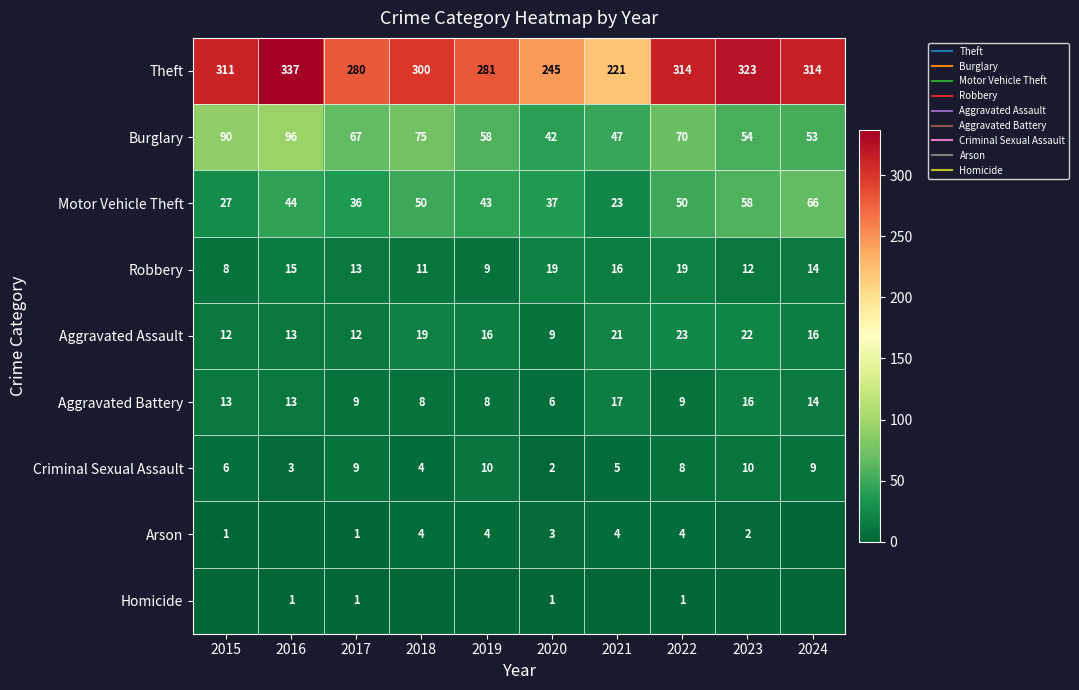

The Robbery series shows 20 at 2024. True or false?

False